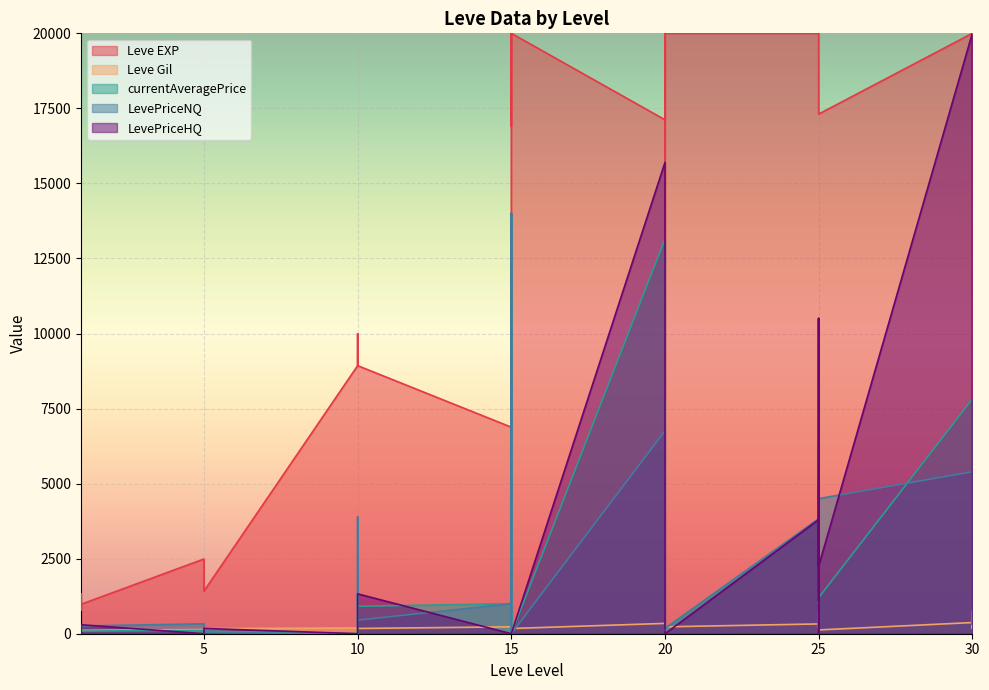

Which series changed the most between 20 and 20?

Leve Gil